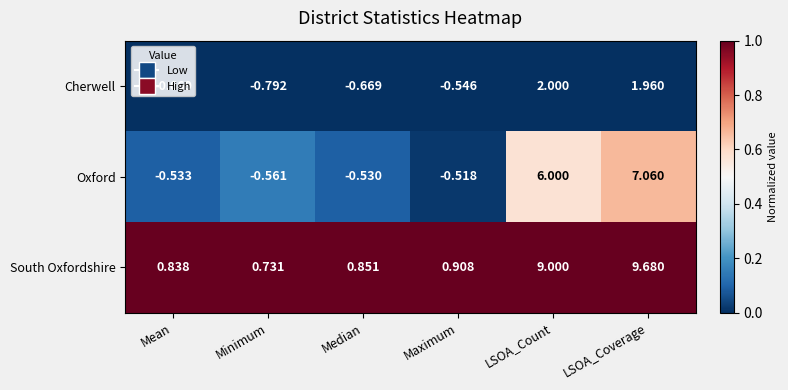

Which series has the widest spread of values?

South Oxfordshire